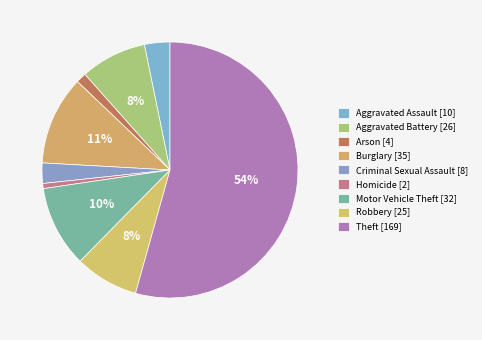

What percentage do Theft and Burglary together represent?

65.6%